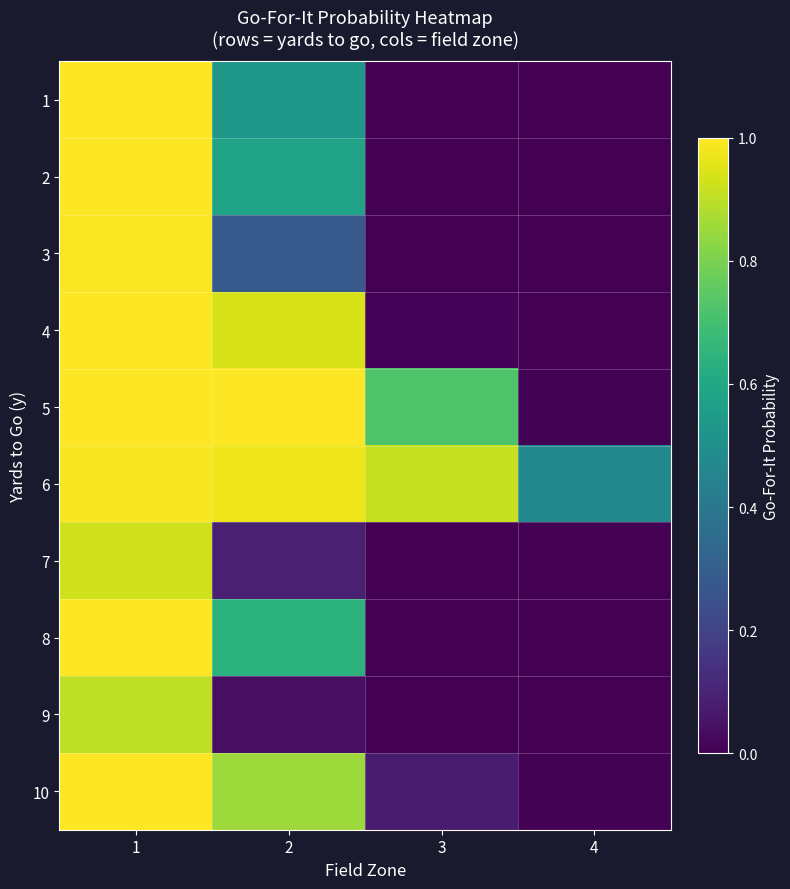

Reading left to right, what are all the values shown in this chart?

1: 1=1.0	2=0.5	3=0.0	4=0.0
2: 1=1.0	2=0.6	3=0.0	4=0.0
3: 1=1.0	2=0.3	3=0.0	4=0.0
4: 1=1.0	2=0.9	3=0.0	4=0.0
5: 1=1.0	2=1.0	3=0.7	4=0.0
6: 1=1.0	2=1.0	3=0.9	4=0.5
7: 1=0.9	2=0.1	3=0.0	4=0.0
8: 1=1.0	2=0.6	3=0.0	4=0.0
9: 1=0.9	2=0.0	3=0.0	4=0.0
10: 1=1.0	2=0.9	3=0.1	4=0.0